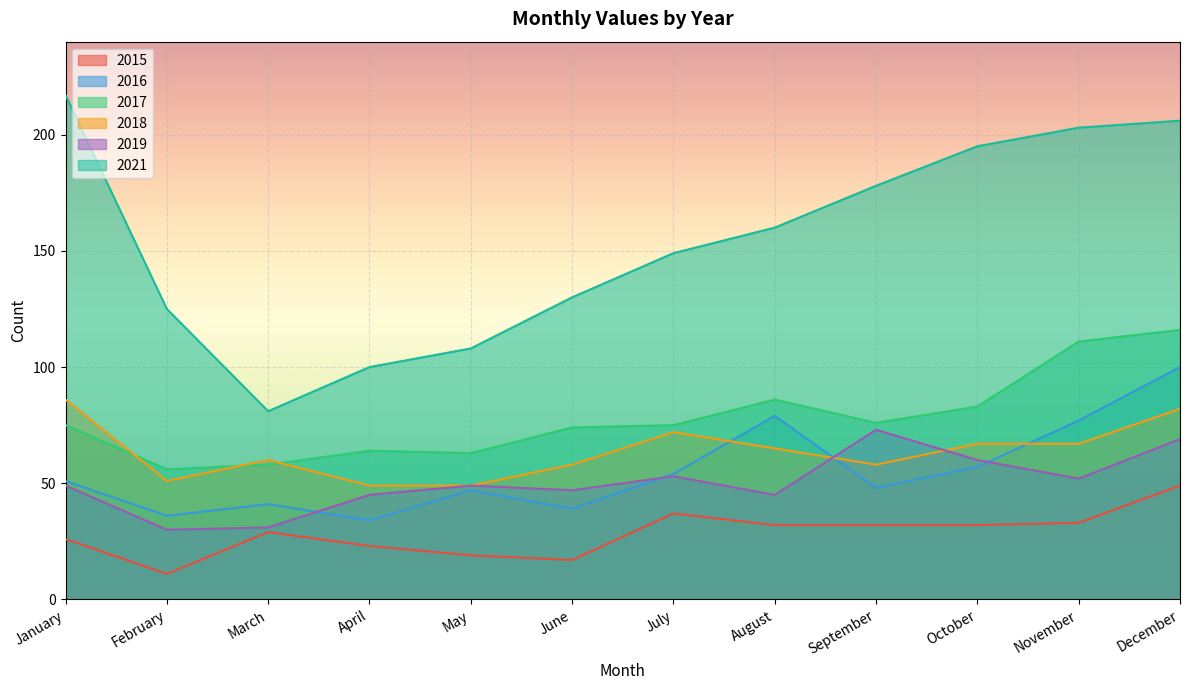

Reading left to right, transcribe all the data shown in this chart.

2015: 26	11	29	23	19	17	37	32	32	32	33	49
2016: 51	36	41	34	47	39	54	79	48	57	77	100
2017: 75	56	58	64	63	74	75	86	76	83	111	116
2018: 86	51	60	49	49	58	72	65	58	67	67	82
2019: 49	30	31	45	49	47	53	45	73	60	52	69
2021: 217	125	81	100	108	130	149	160	178	195	203	206